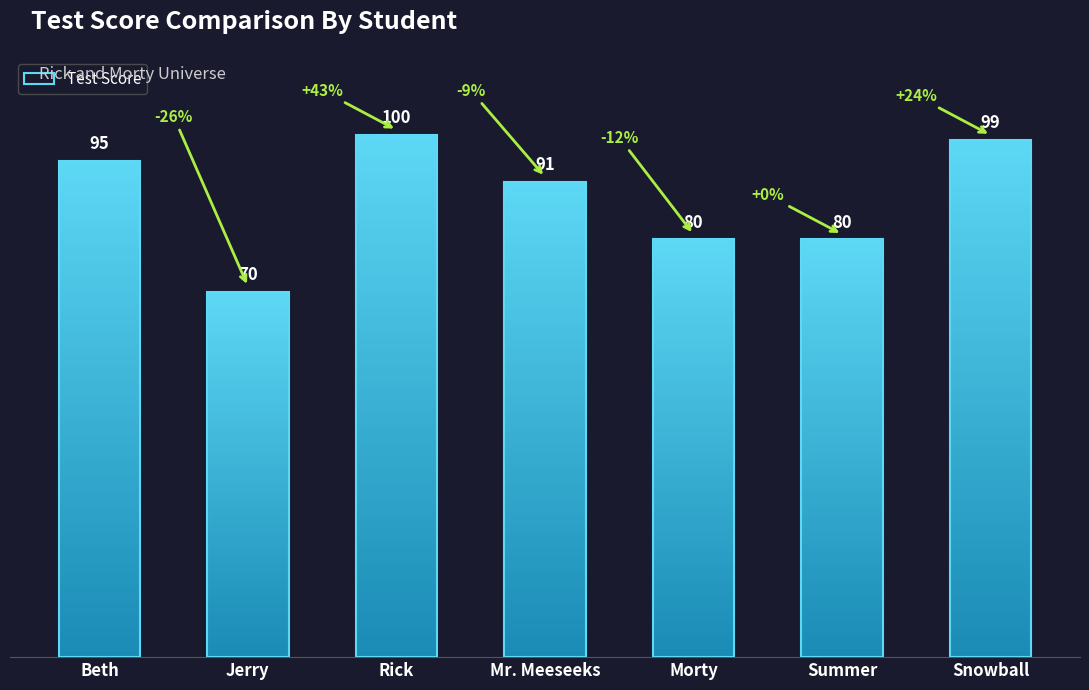

Are the bars grouped side by side (vs. stacked)?

No